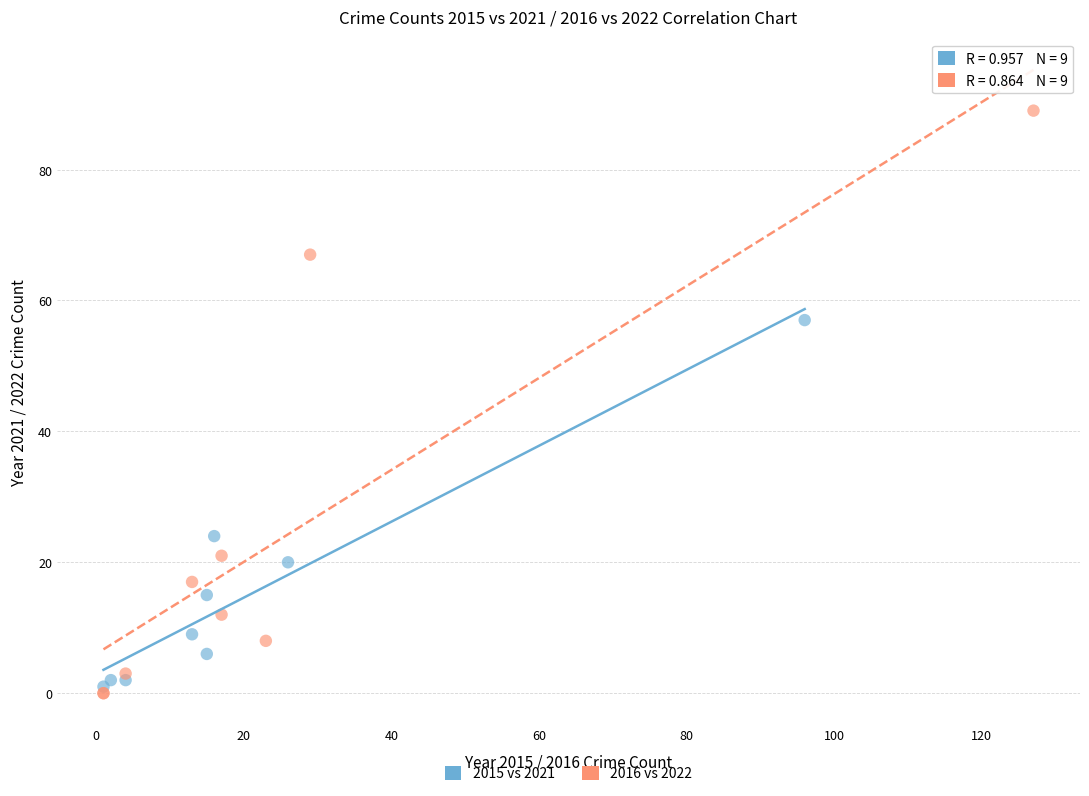

Which series contains the highest Y value?

2016 vs 2022